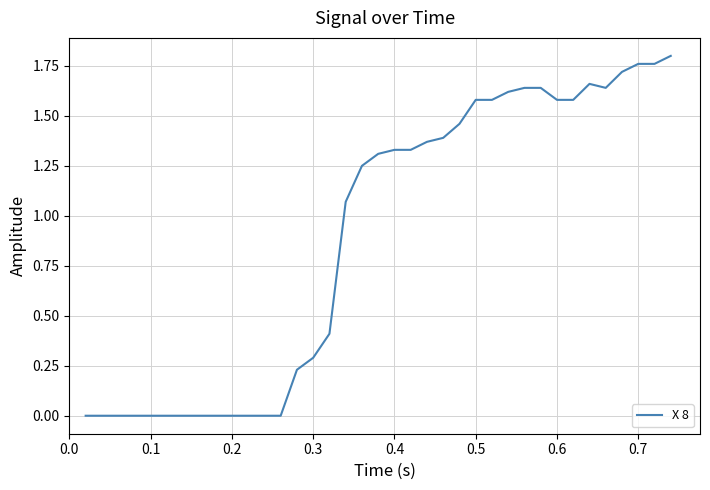

The chart shows a value of 1.1 at 0.3. True or false?

False